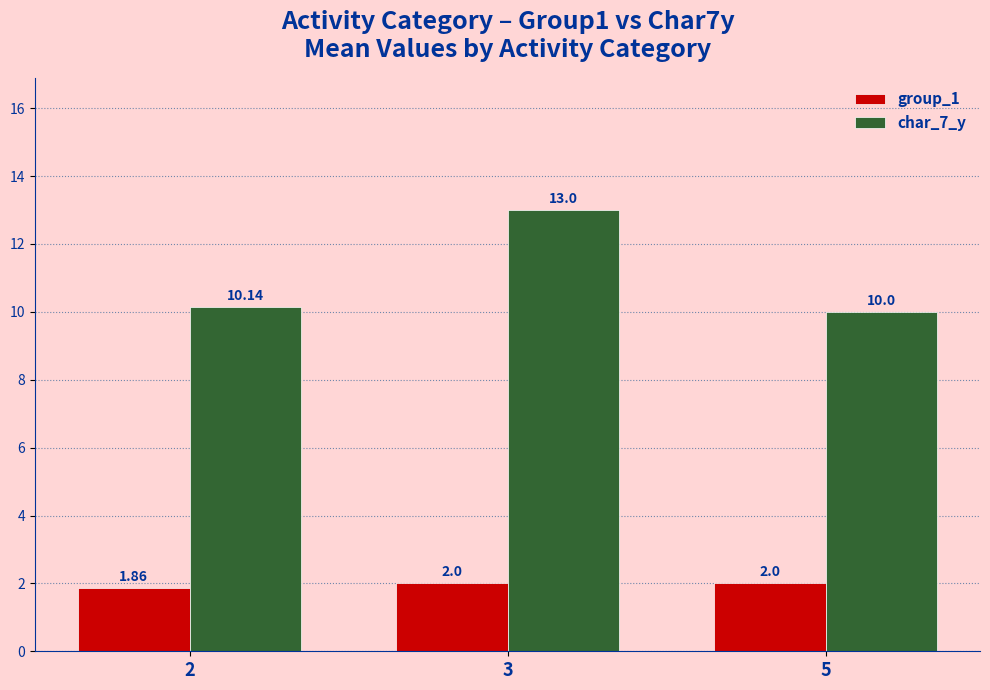

Is it true that group_1 equals 0.5 at 5?

False